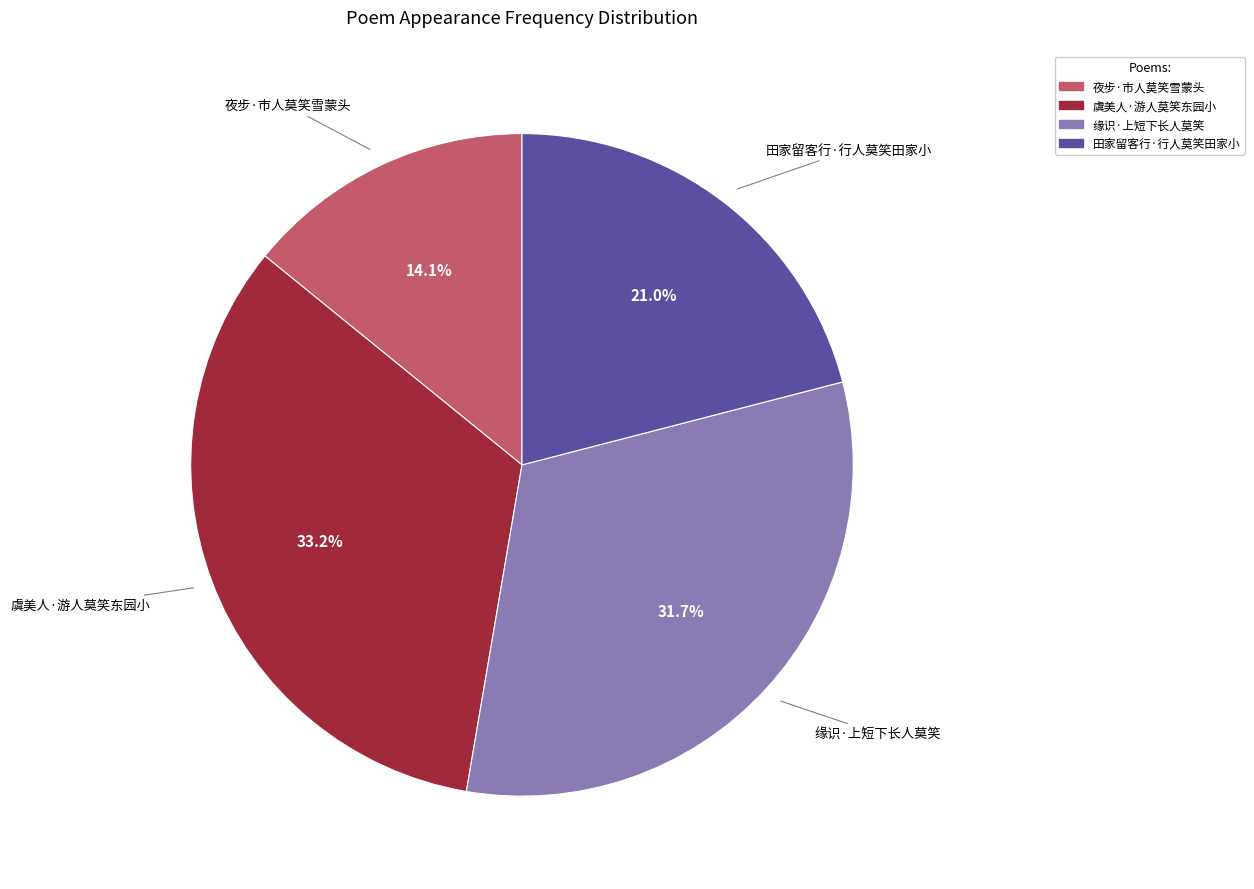

Rank the categories by value from lowest to highest.

夜步·市人莫笑雪蒙头, 田家留客行·行人莫笑田家小, 缘识·上短下长人莫笑, 虞美人·游人莫笑东园小